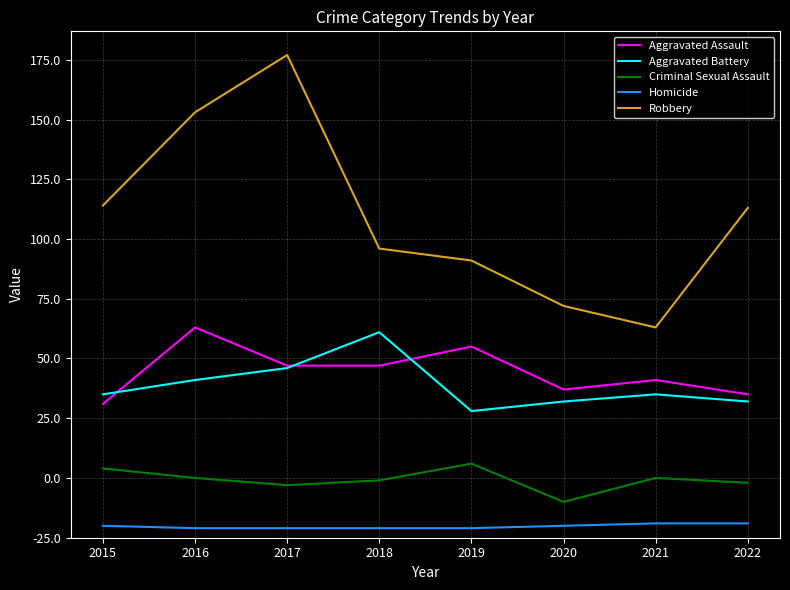

What is the difference between the maximum and minimum values in the Aggravated Battery series?

33